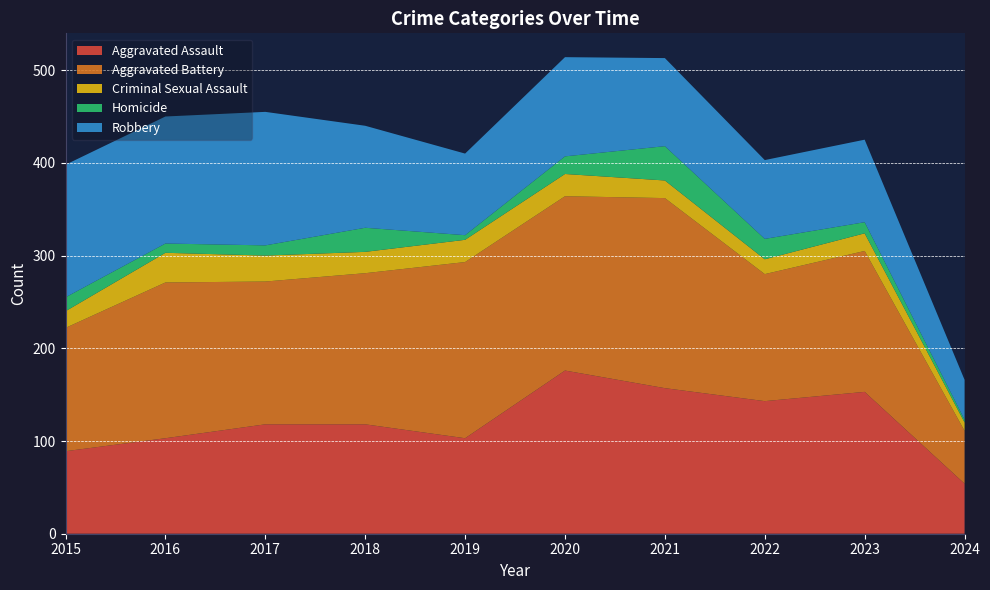

Reading left to right, transcribe all the data shown in this chart.

Aggravated Assault: 2015=89	2016=103	2017=118	2018=118	2019=103	2020=176	2021=157	2022=143	2023=153	2024=54
Aggravated Battery: 2015=133	2016=168	2017=154	2018=163	2019=190	2020=188	2021=205	2022=137	2023=152	2024=57
Criminal Sexual Assault: 2015=18	2016=32	2017=28	2018=23	2019=24	2020=24	2021=19	2022=16	2023=19	2024=9
Homicide: 2015=15	2016=10	2017=11	2018=26	2019=5	2020=19	2021=37	2022=22	2023=12	2024=3
Robbery: 2015=143	2016=137	2017=144	2018=110	2019=88	2020=107	2021=95	2022=85	2023=89	2024=43